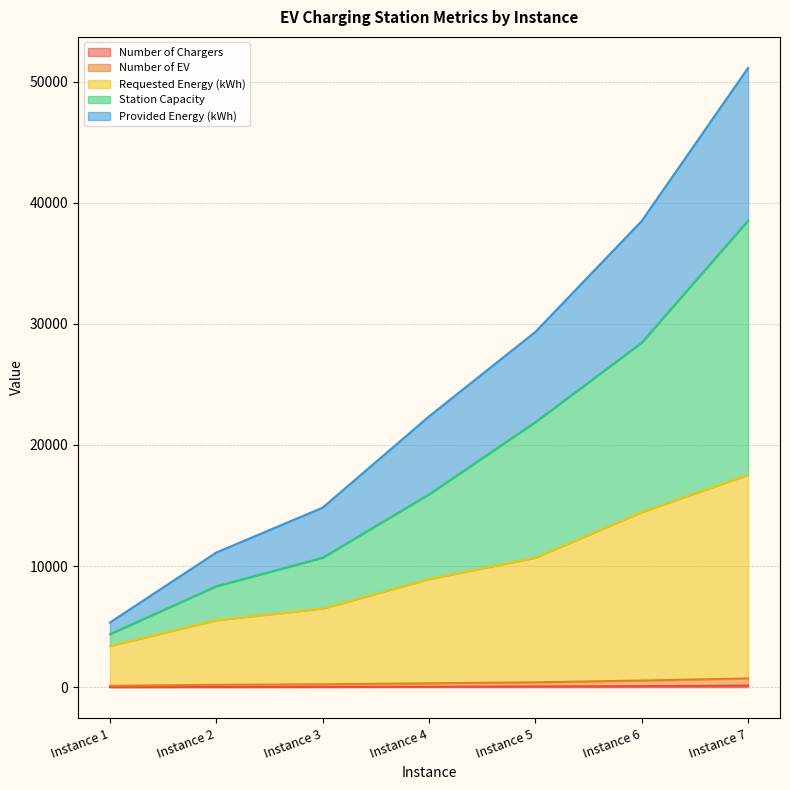

Is it true that Number of Chargers equals 94.1 at Instance 5?

False